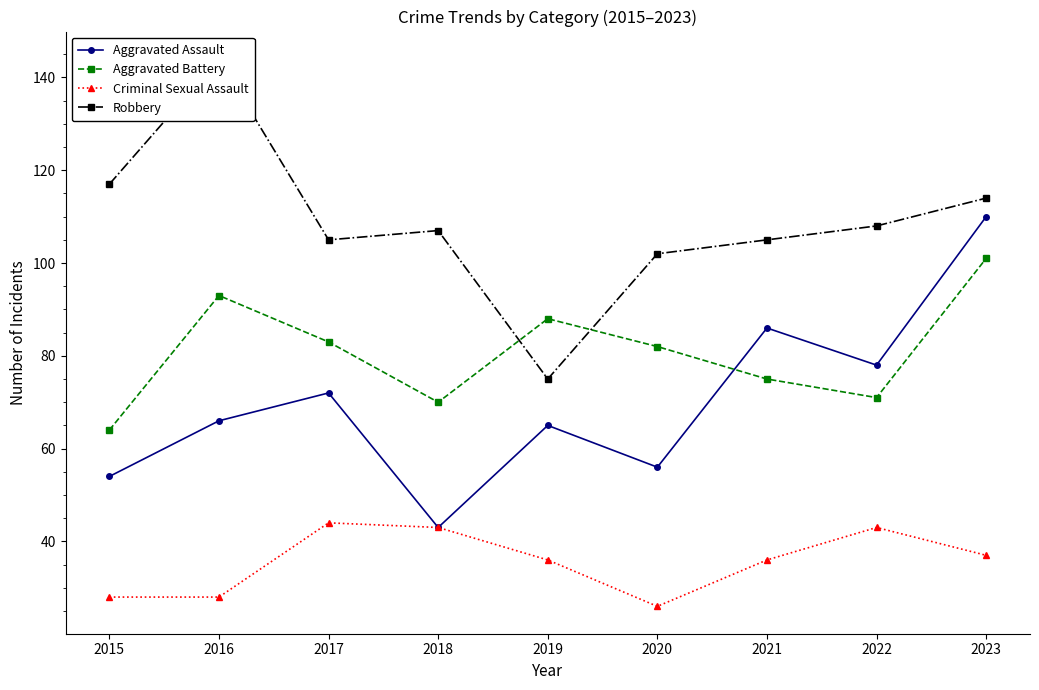

What is the spread (max minus min) of values at 2017?

61